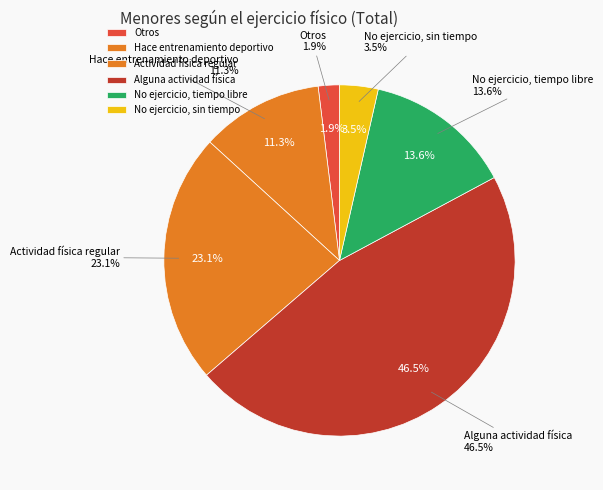

Does Hace entrenamiento deportivo o físico varias veces represent more than half of the total?

No